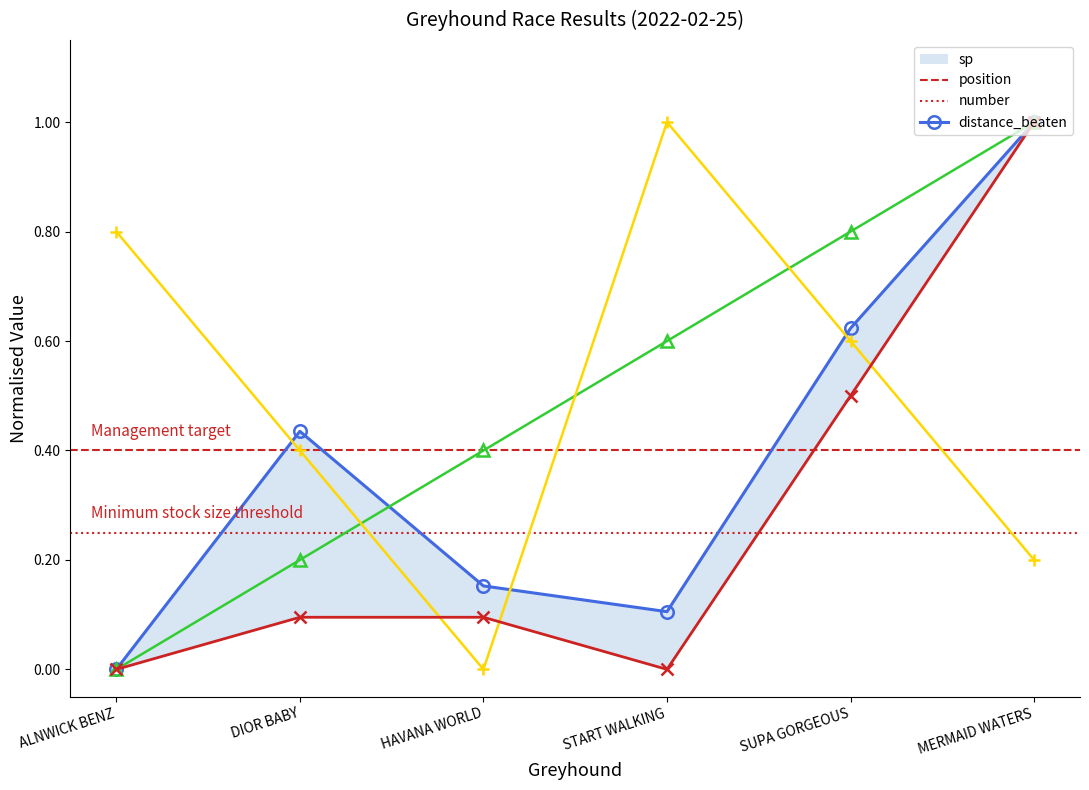

Between SUPA GORGEOUS and DIOR BABY, which is larger?

SUPA GORGEOUS